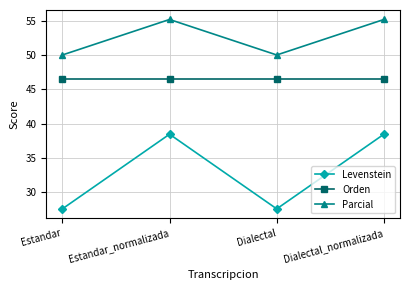

Reading right to left, what are all the values shown in this chart?

Levenstein: 38.5	27.6	38.5	27.6
Orden: 46.5	46.5	46.5	46.5
Parcial: 55.2	50.0	55.2	50.0